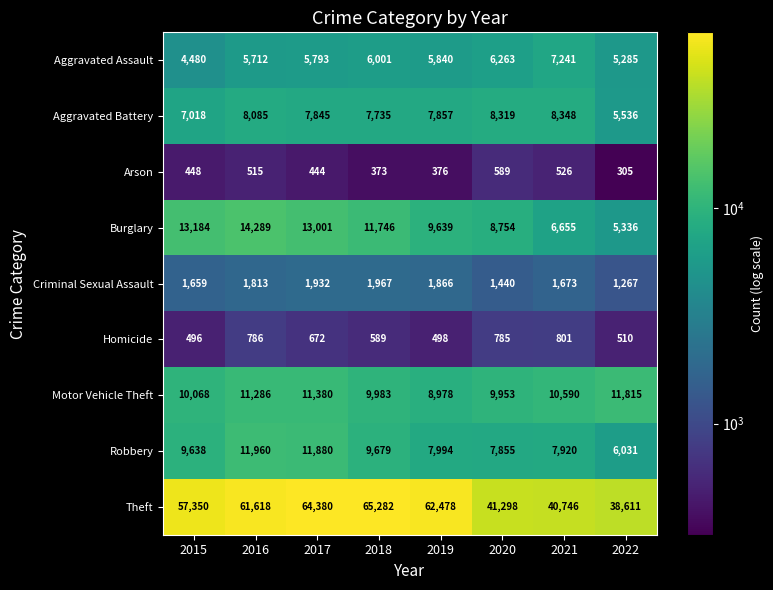

What is the maximum value shown in the chart?

65282